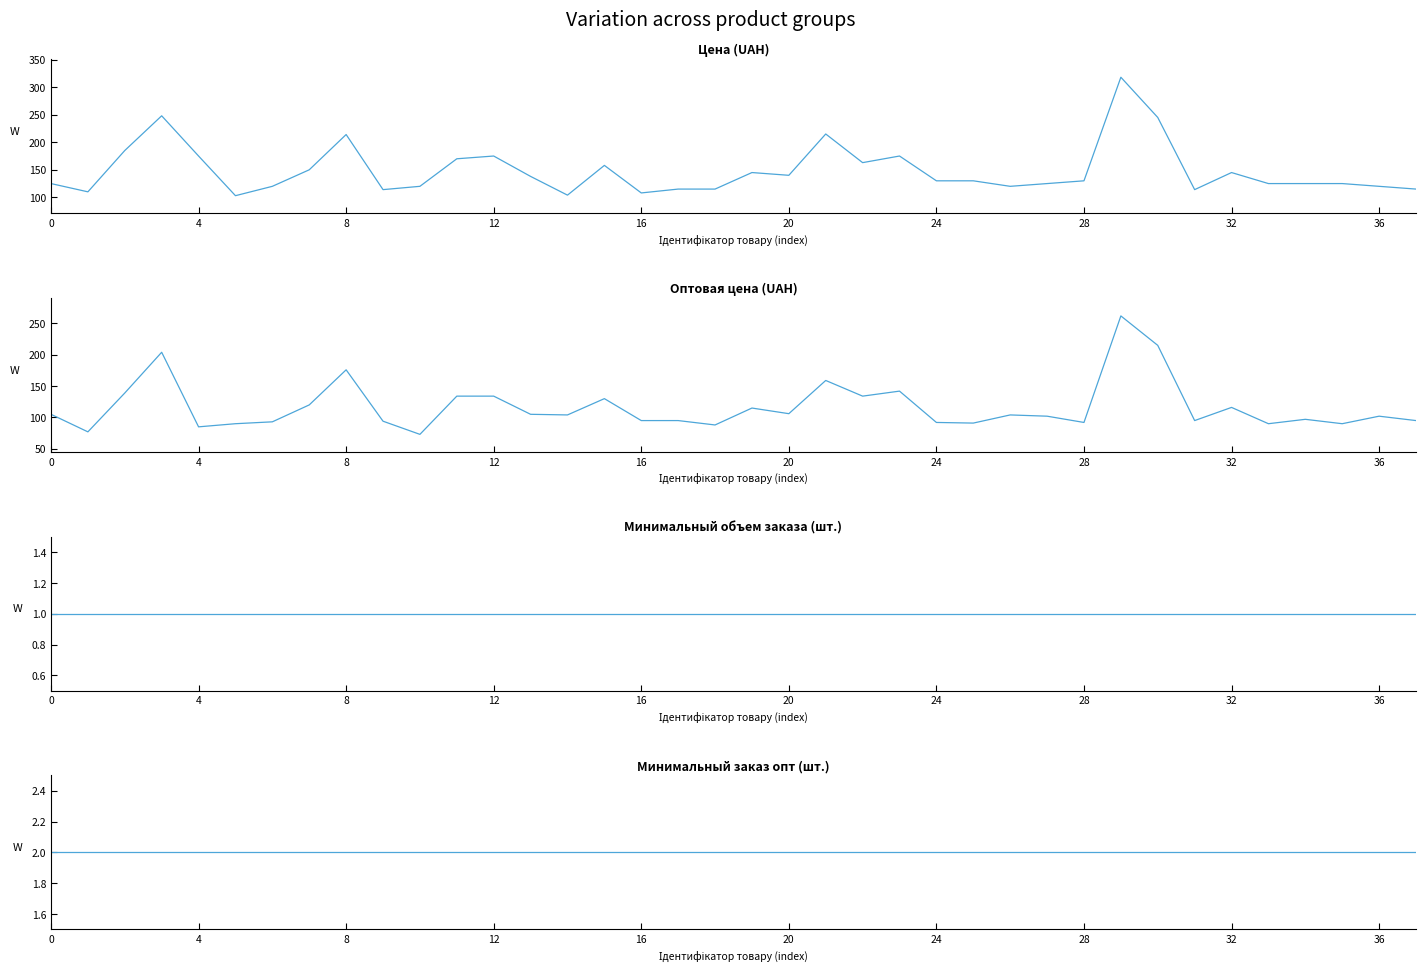

List the series in order of their peak value, lowest first.

Минимальный_объем_заказа, Минимальный_заказ_опт, Оптовая_цена, Цена